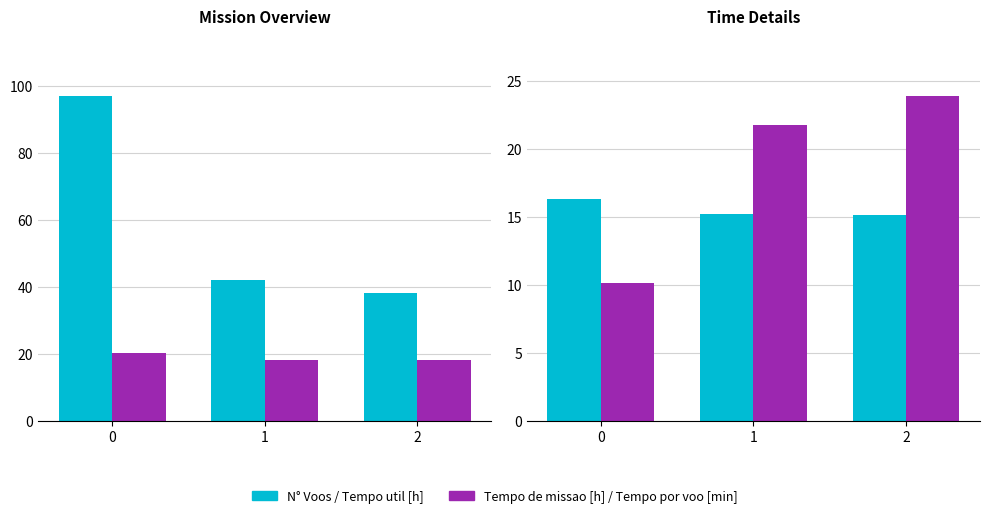

Which series has the largest range (max minus min)?

N° Voos